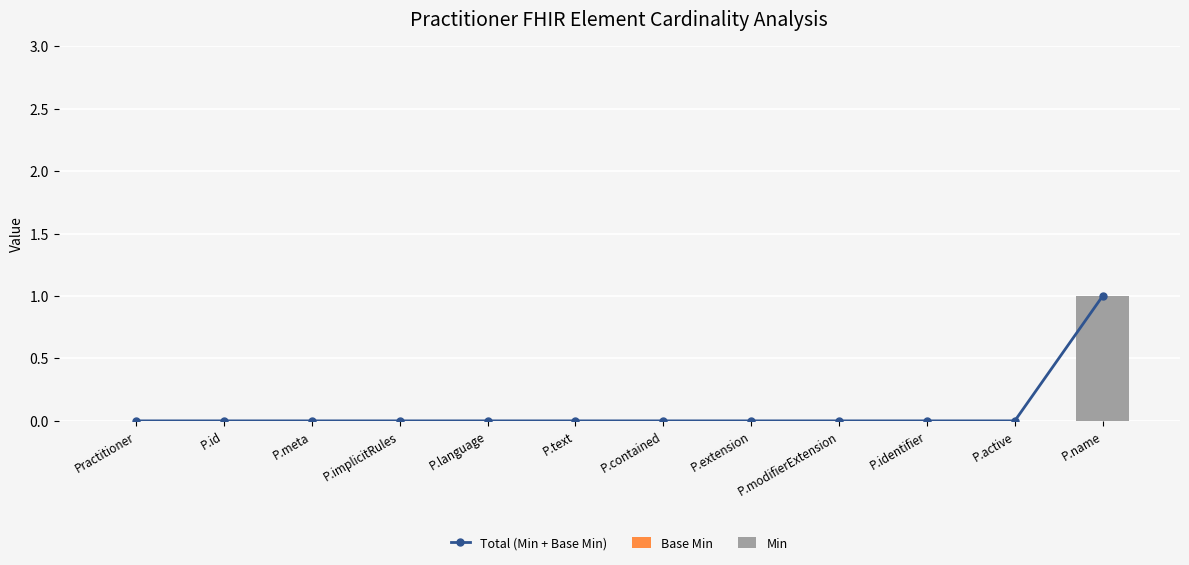

Which series has the largest range (max minus min)?

Total (Min + Base Min)